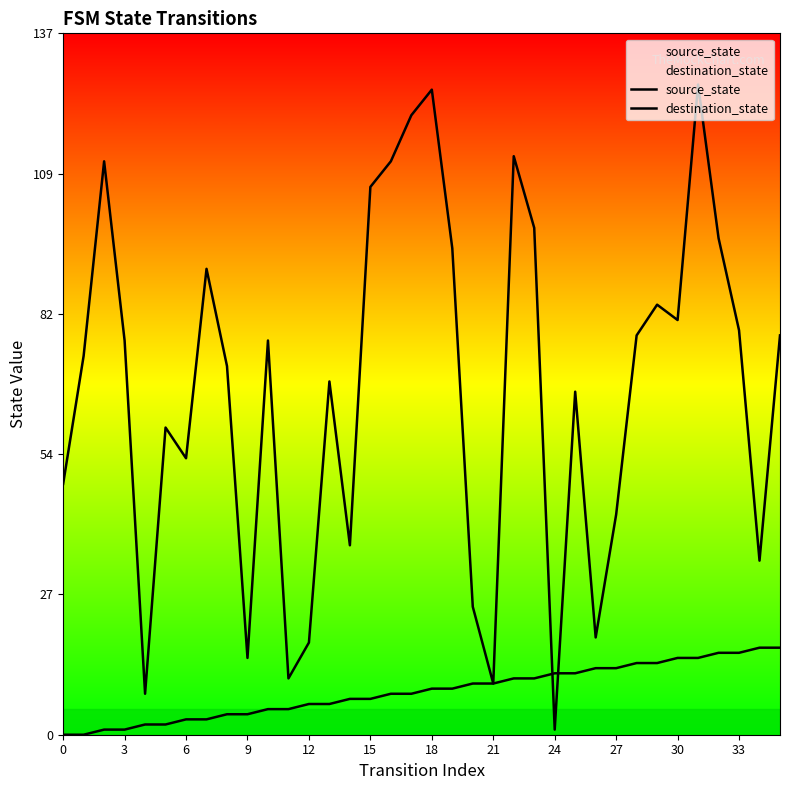

What is the average value of the source_state series?

8